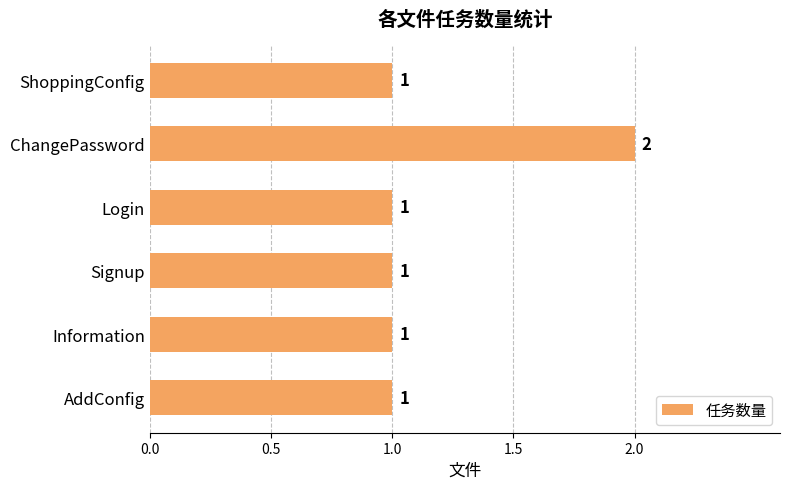

What is the ratio of the value at Login to the value at ChangePassword?

0.5